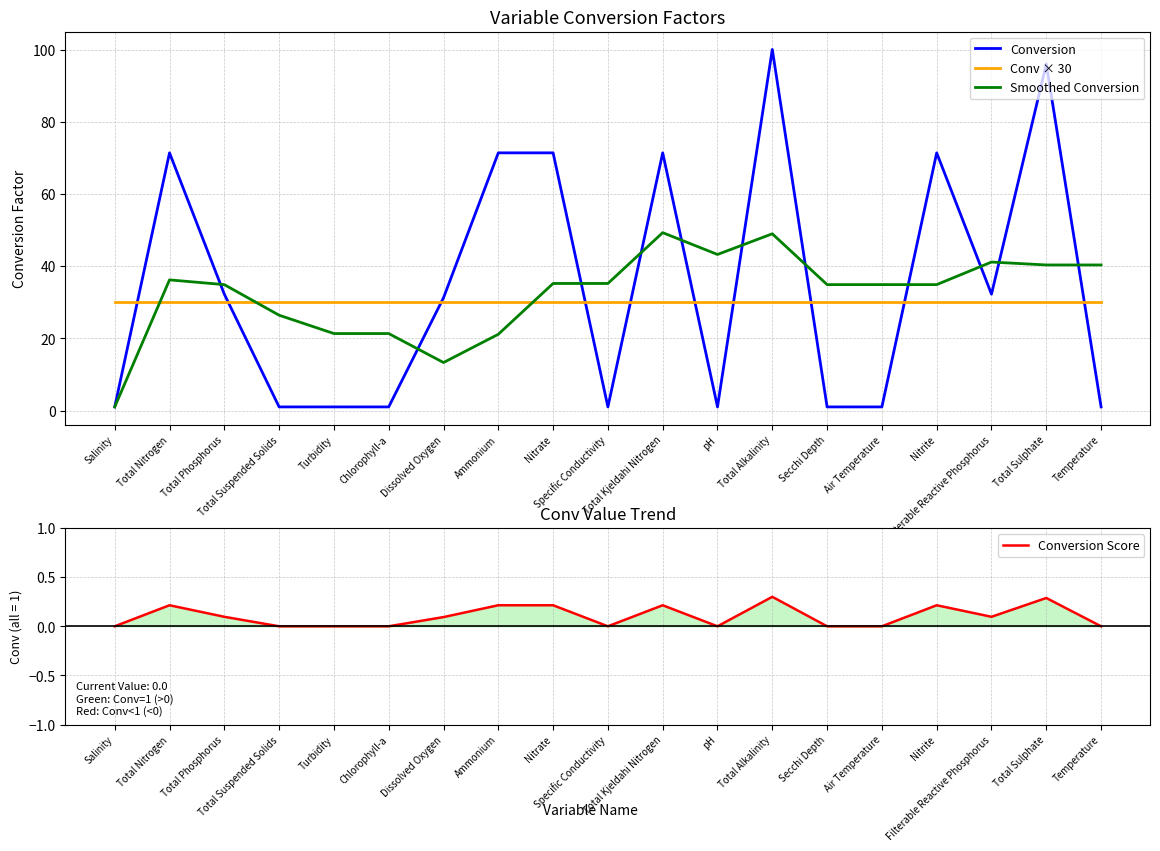

Does the chart have visible grid lines?

Yes